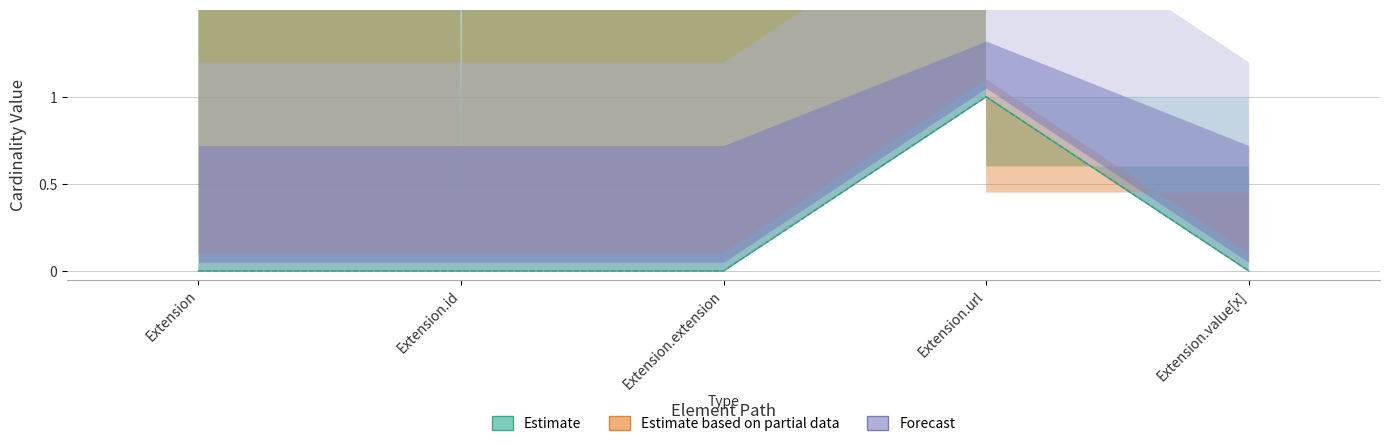

At which category does the chart reach its peak across all series?

Extension.url